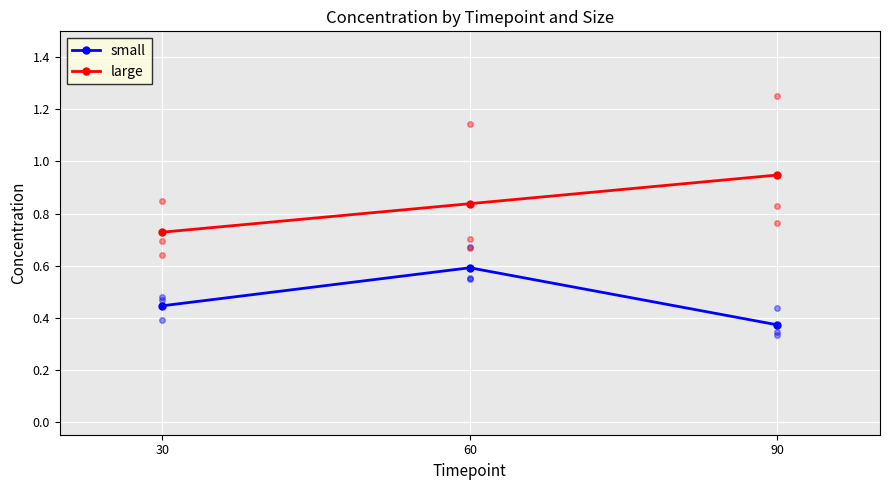

What is the maximum value shown in the chart?

0.9